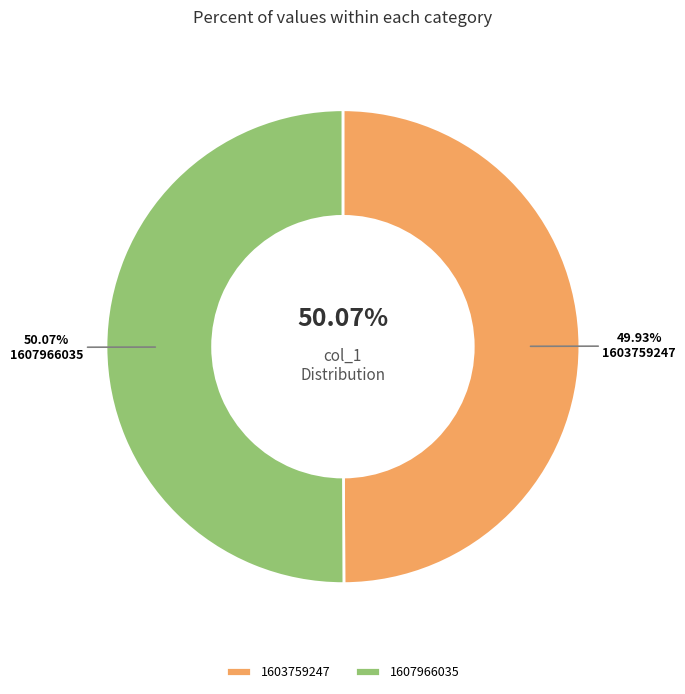

Does any single category account for the majority?

Yes